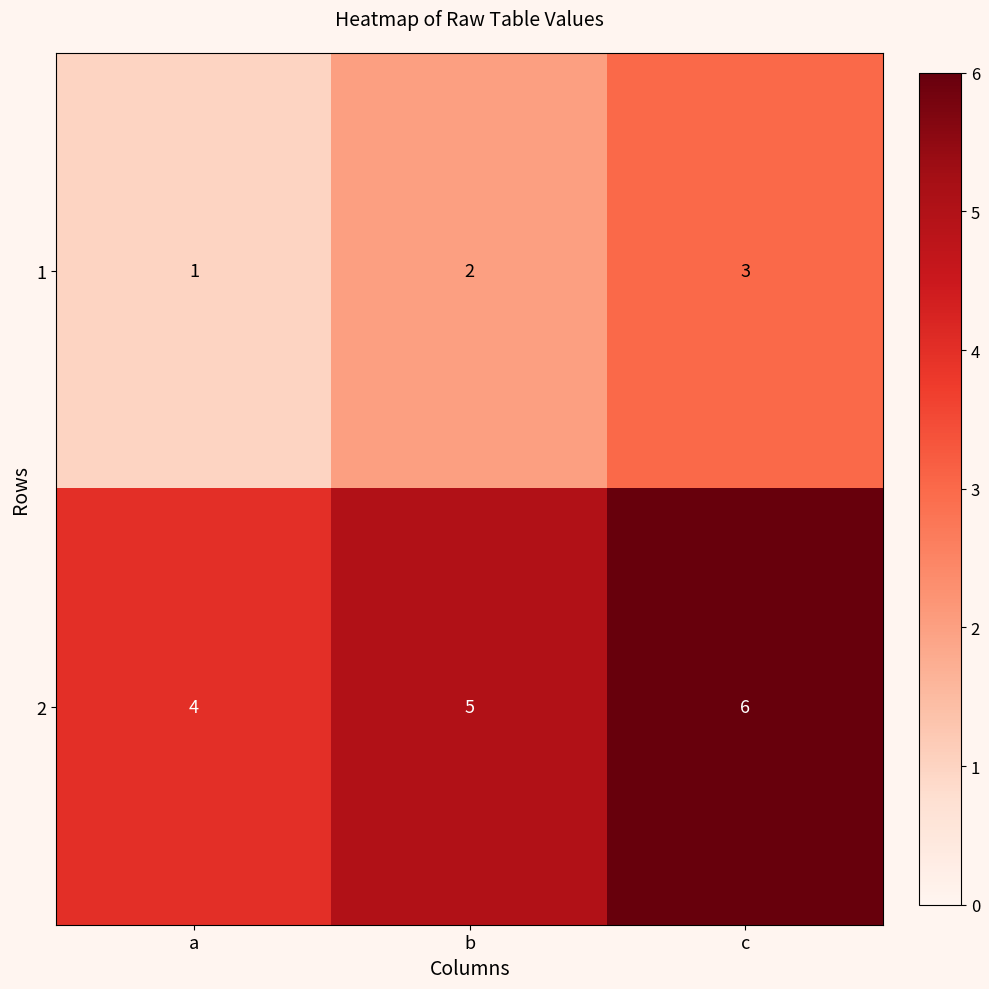

Is it true that 1 equals 1 at a?

True